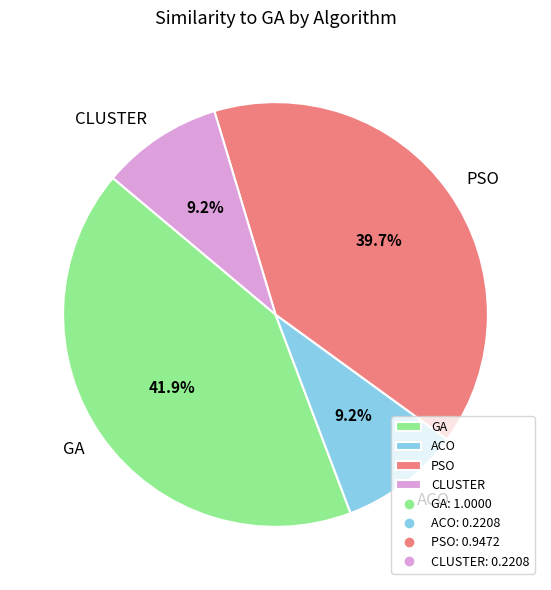

Count the number of slices in the pie.

4